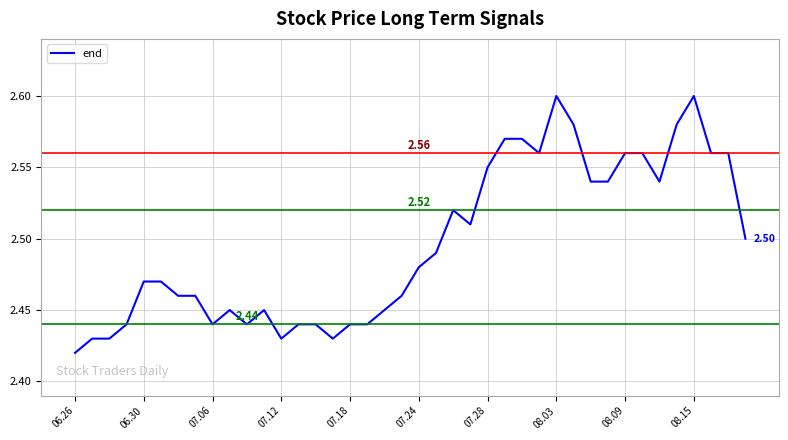

How many series are shown in this chart?

1